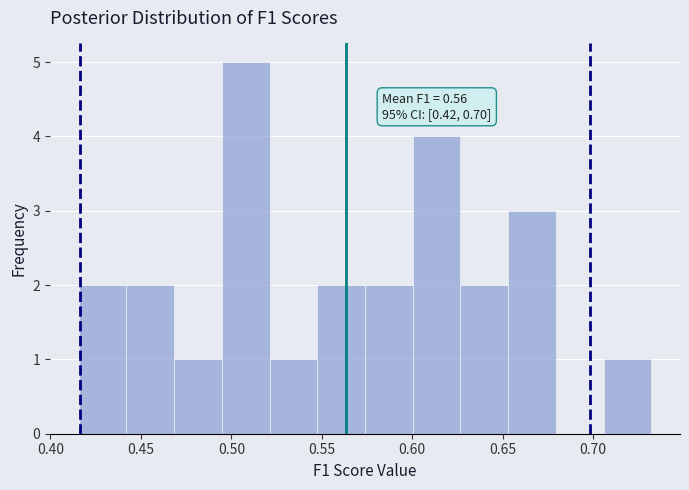

Which range on the x-axis has the tallest bar?

0.495 to 0.520